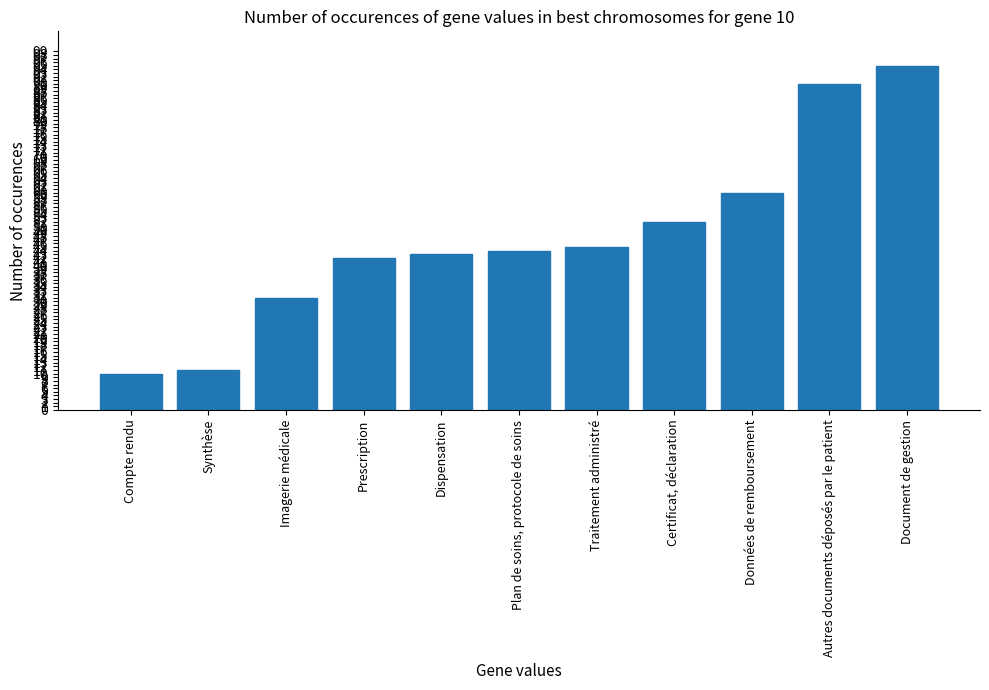

What is the difference between the values at Synthèse and Prescription?

31